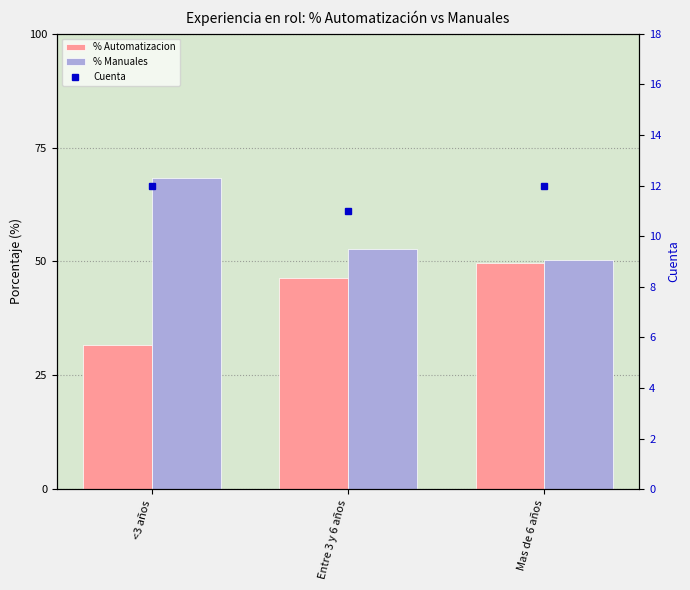

What is the average value of the % Automatizacion series?

42.5